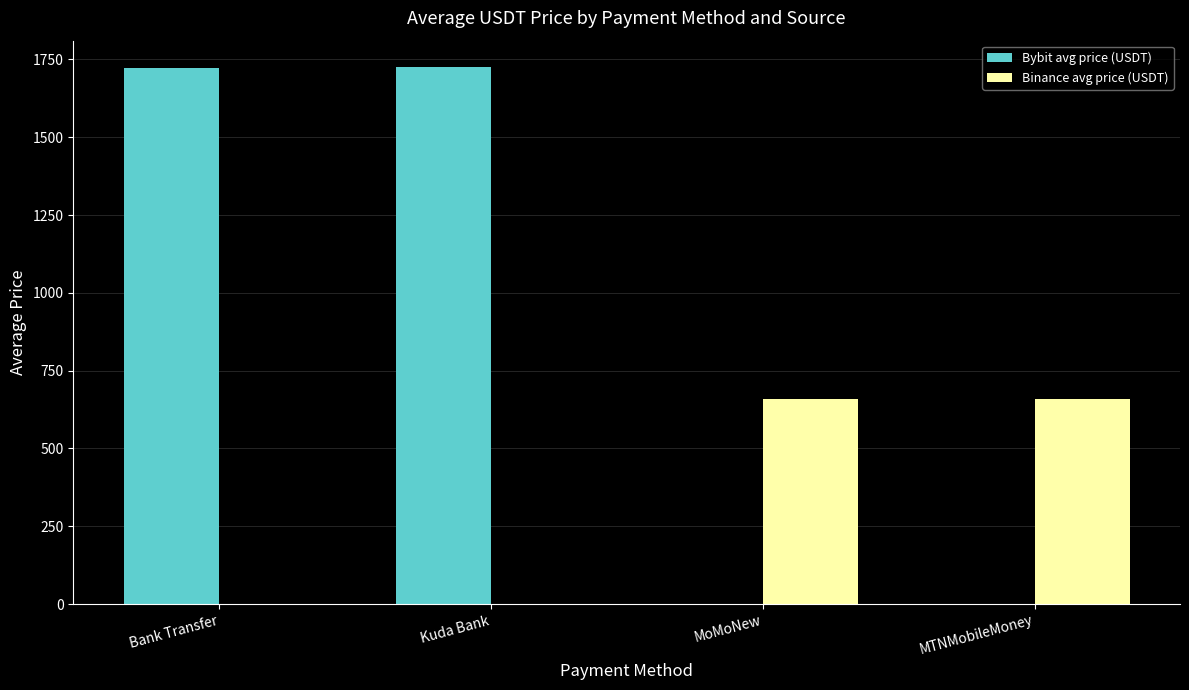

What is the average value of the Bybit avg price (USDT) series?

861.9